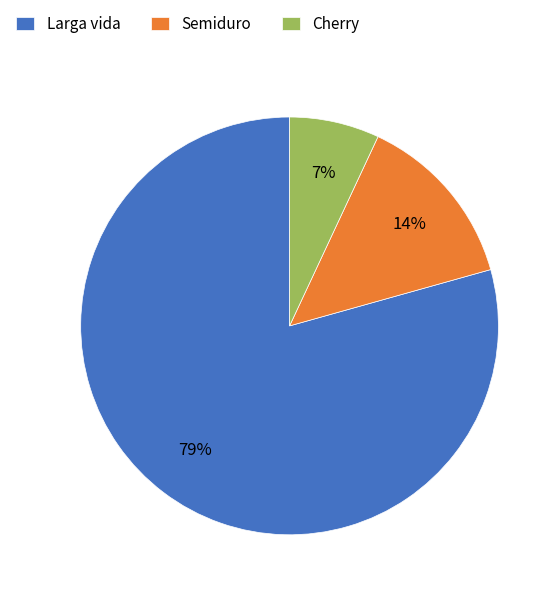

Is the sum of Cherry and Semiduro greater than half?

No